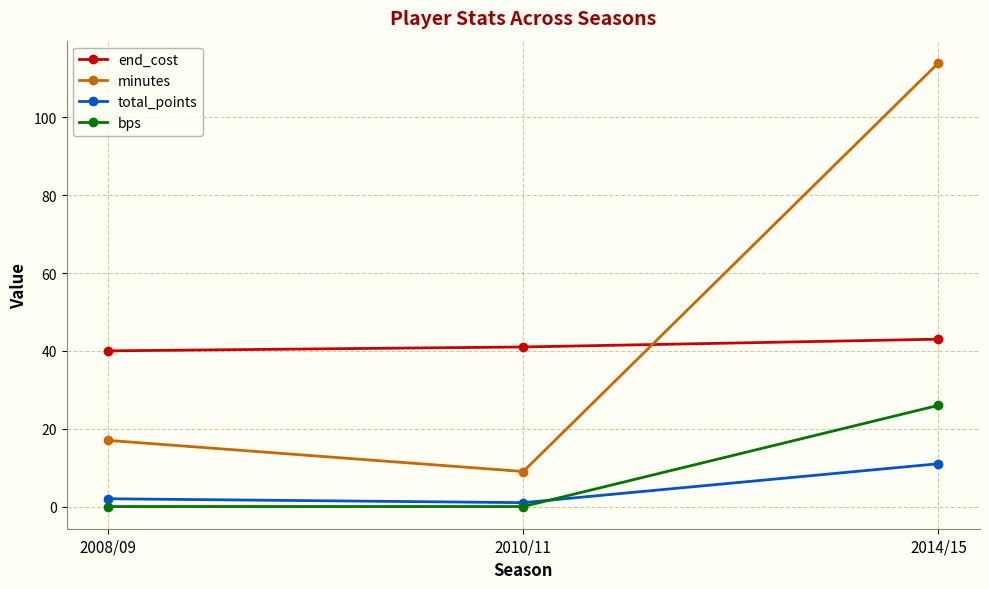

Which series has the largest total across all categories?

minutes